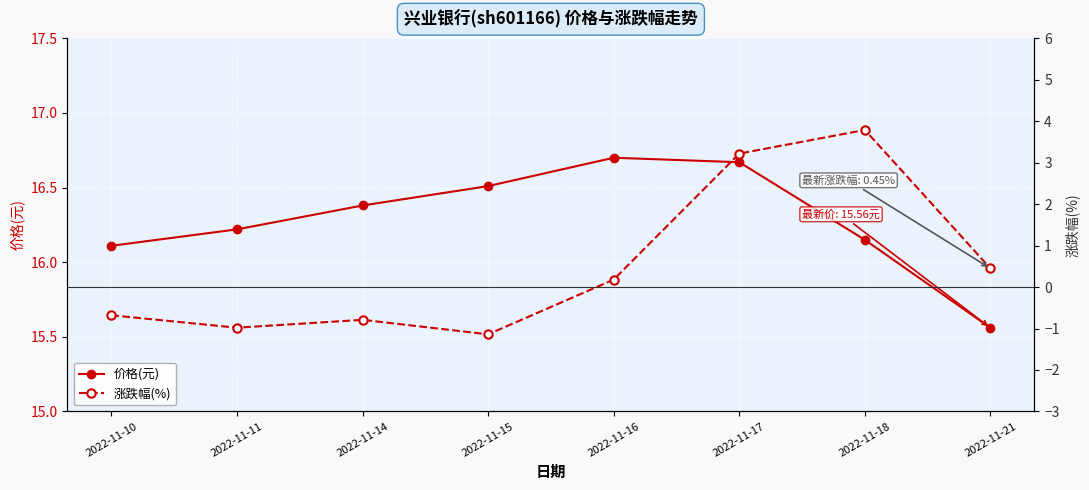

What is the value of the 涨跌幅(%) point at the 3rd from the left?

-0.8